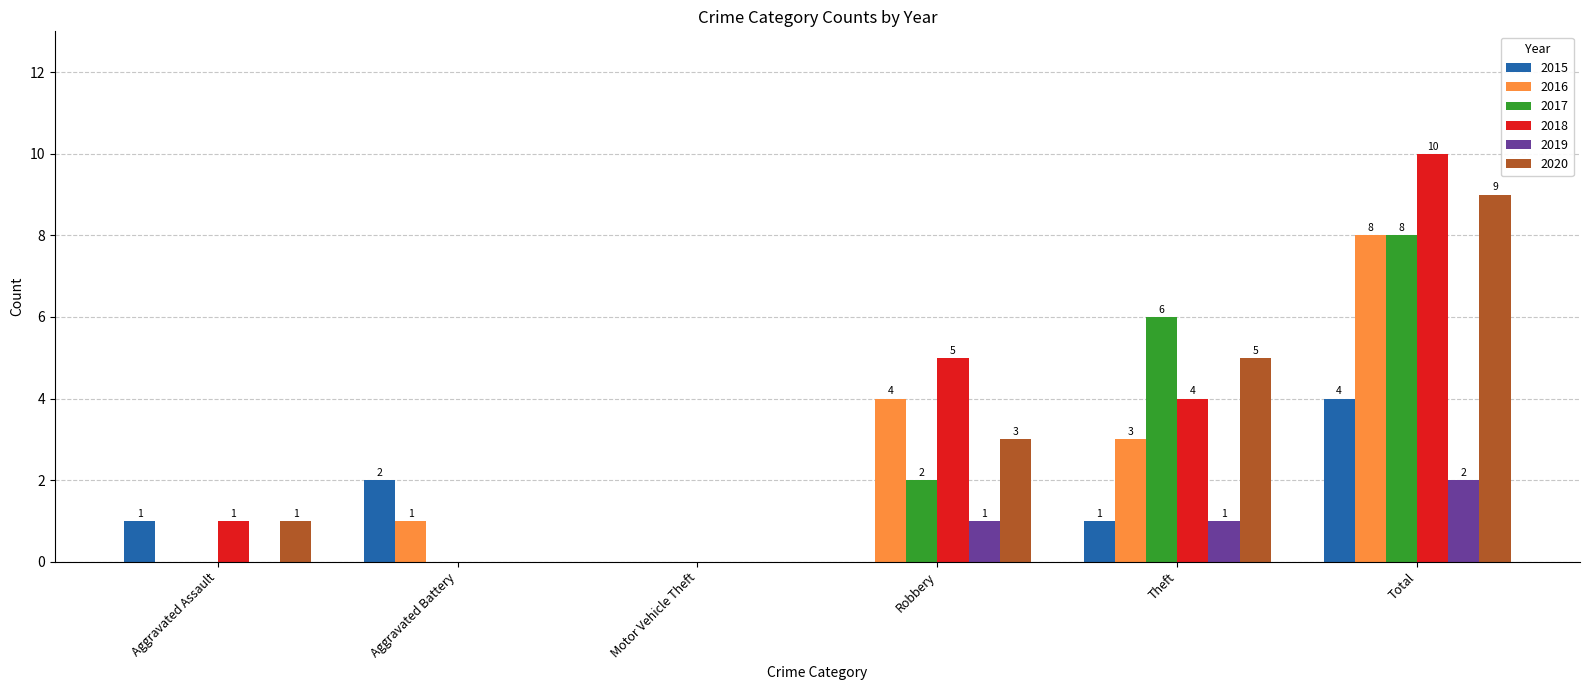

Are the bars grouped side by side (vs. stacked)?

Yes